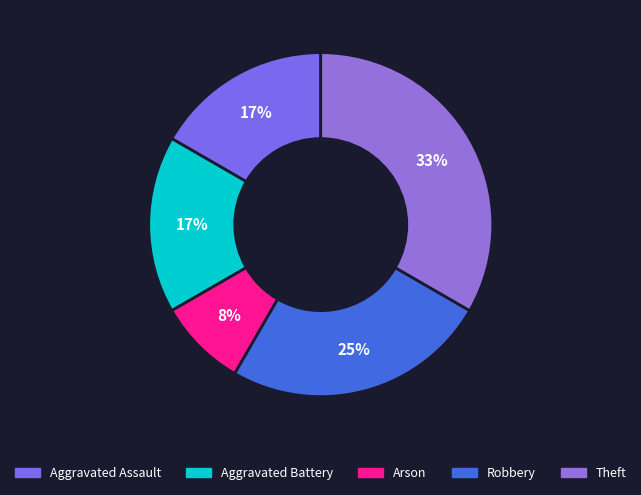

To the nearest percent, what is the average slice percentage?

20%